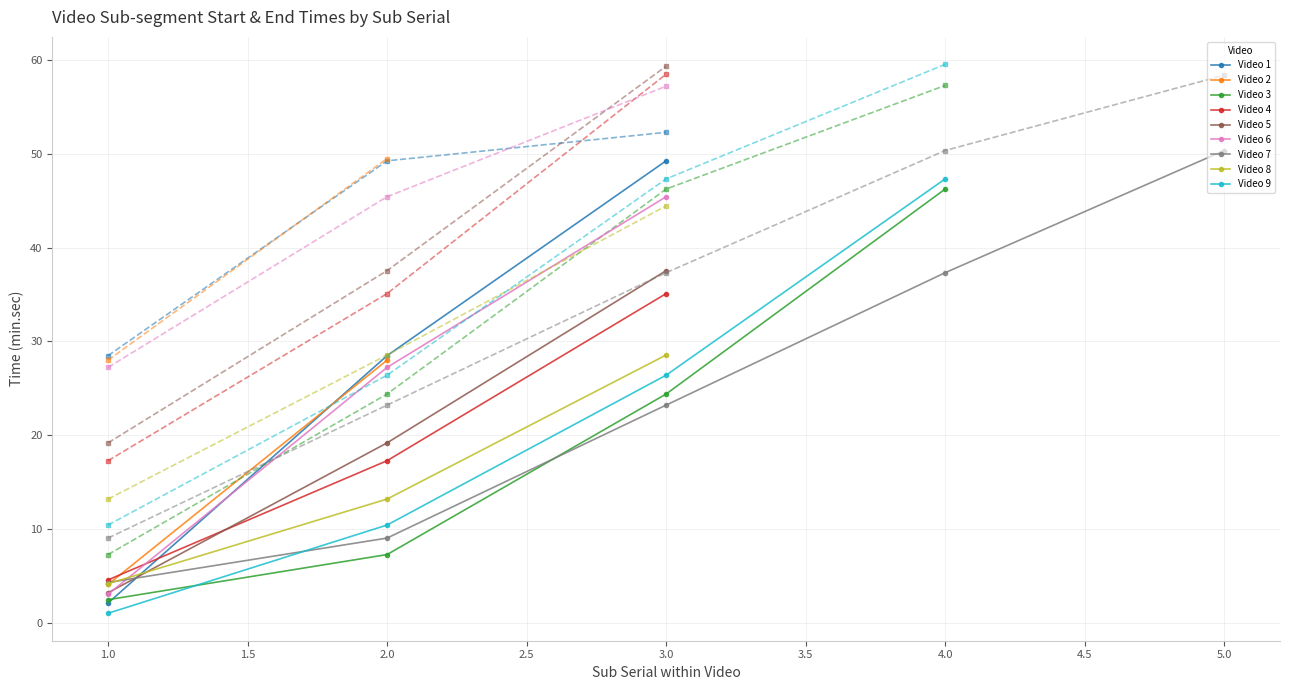

Reading left to right, what are all the values shown in this chart?

Start: 2.1	28.5	49.3	4.1	28.0	2.5	7.3	24.4	46.2	4.6	17.3	35.1	3.2	19.2	37.5	3.0	27.2	45.4	4.3	9.0	23.2	37.3	50.4	4.2	13.2	28.6	1.0	10.4	26.4	47.3
End: 28.5	49.3	52.3	28.0	49.5	7.3	24.4	46.2	57.3	17.3	35.1	58.5	19.2	37.5	59.4	27.2	45.4	57.2	9.0	23.2	37.3	50.4	58.4	13.2	28.6	44.5	10.4	26.4	47.3	59.5